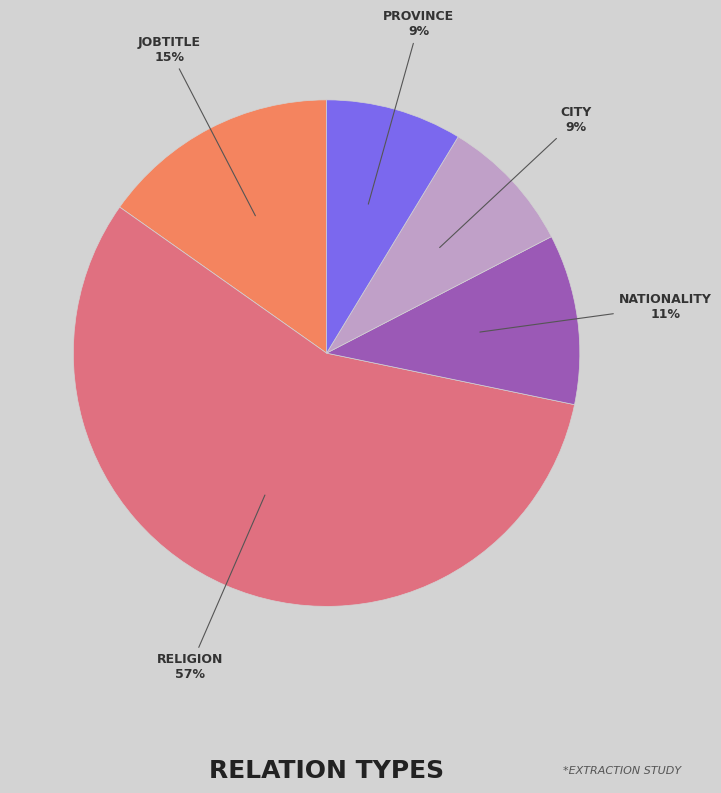

To the nearest percent, what is the average slice percentage?

20%